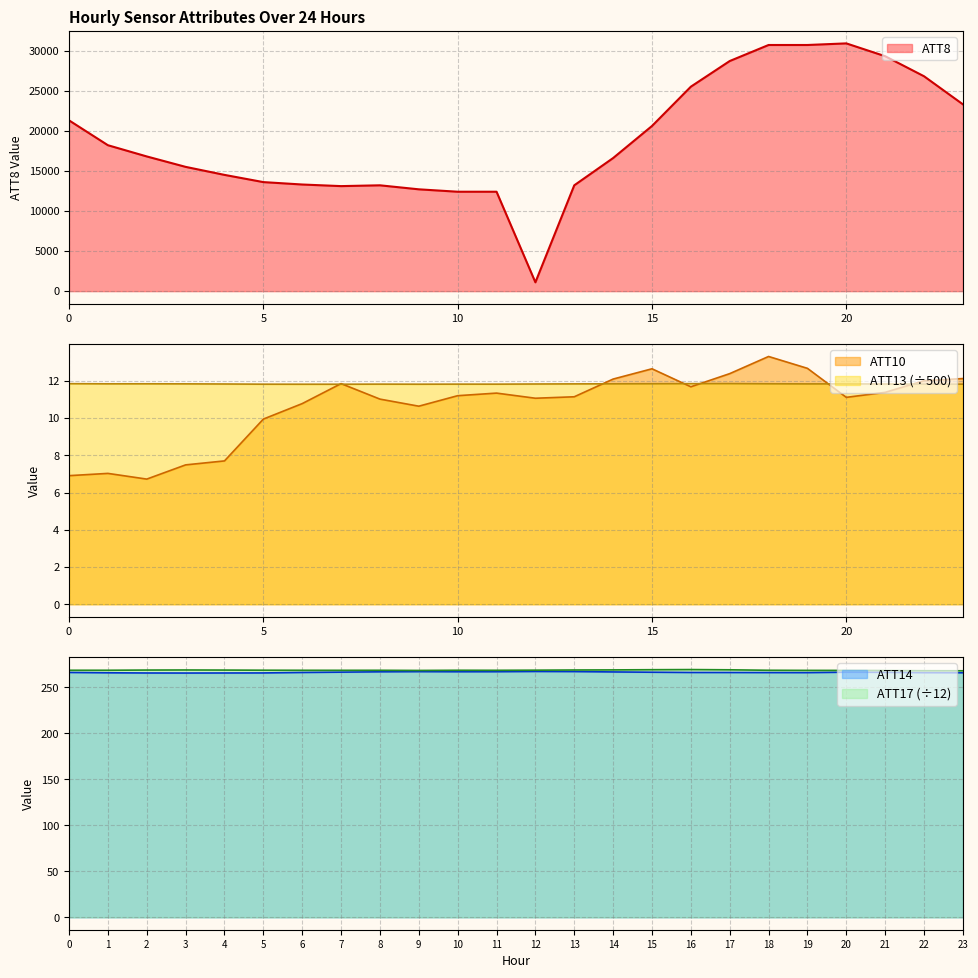

How many interior local peaks does the ATT13 series have?

5